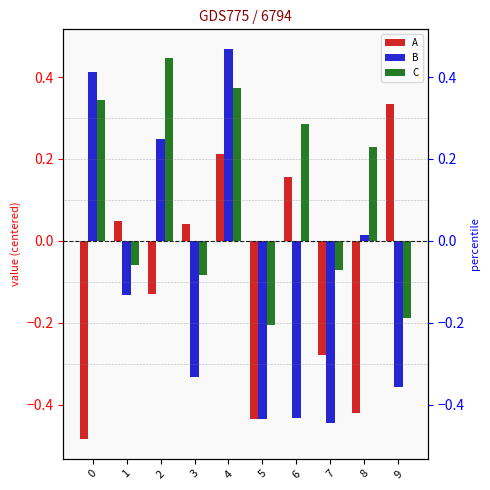

How many distinct data groups are displayed?

3